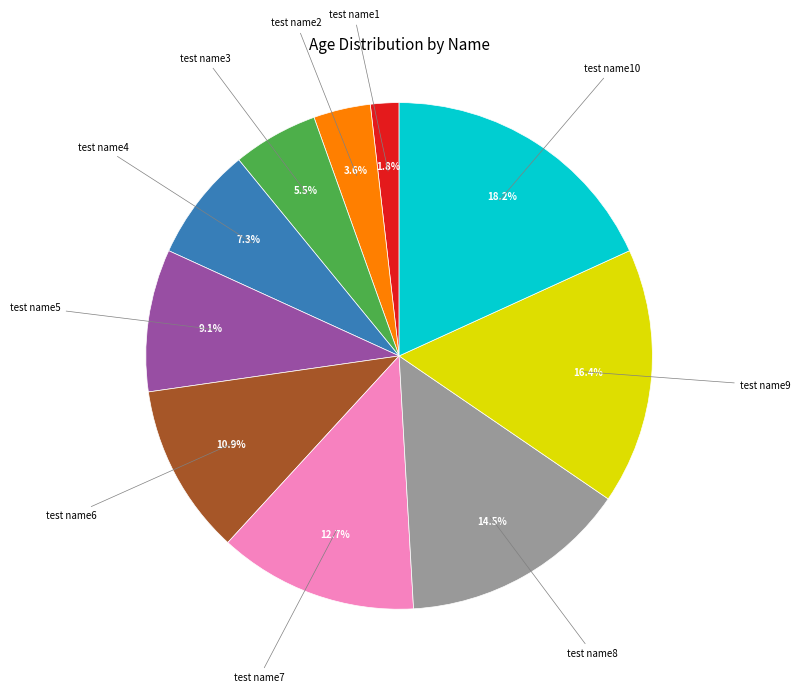

To the nearest percent, what is the average slice percentage?

10%